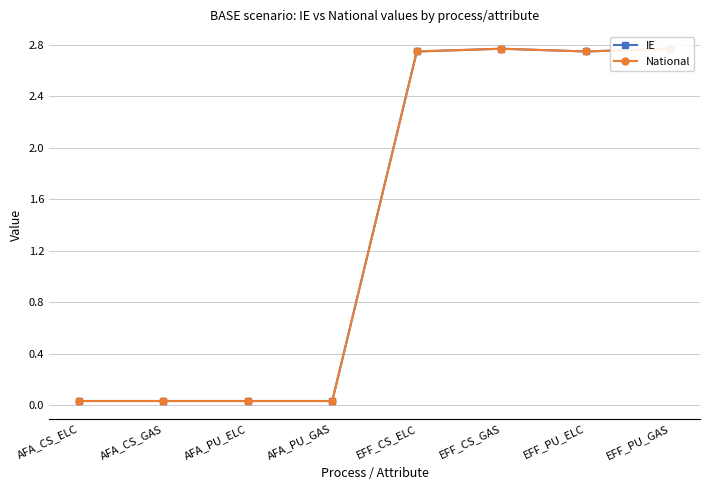

What is the greatest value displayed?

2.8